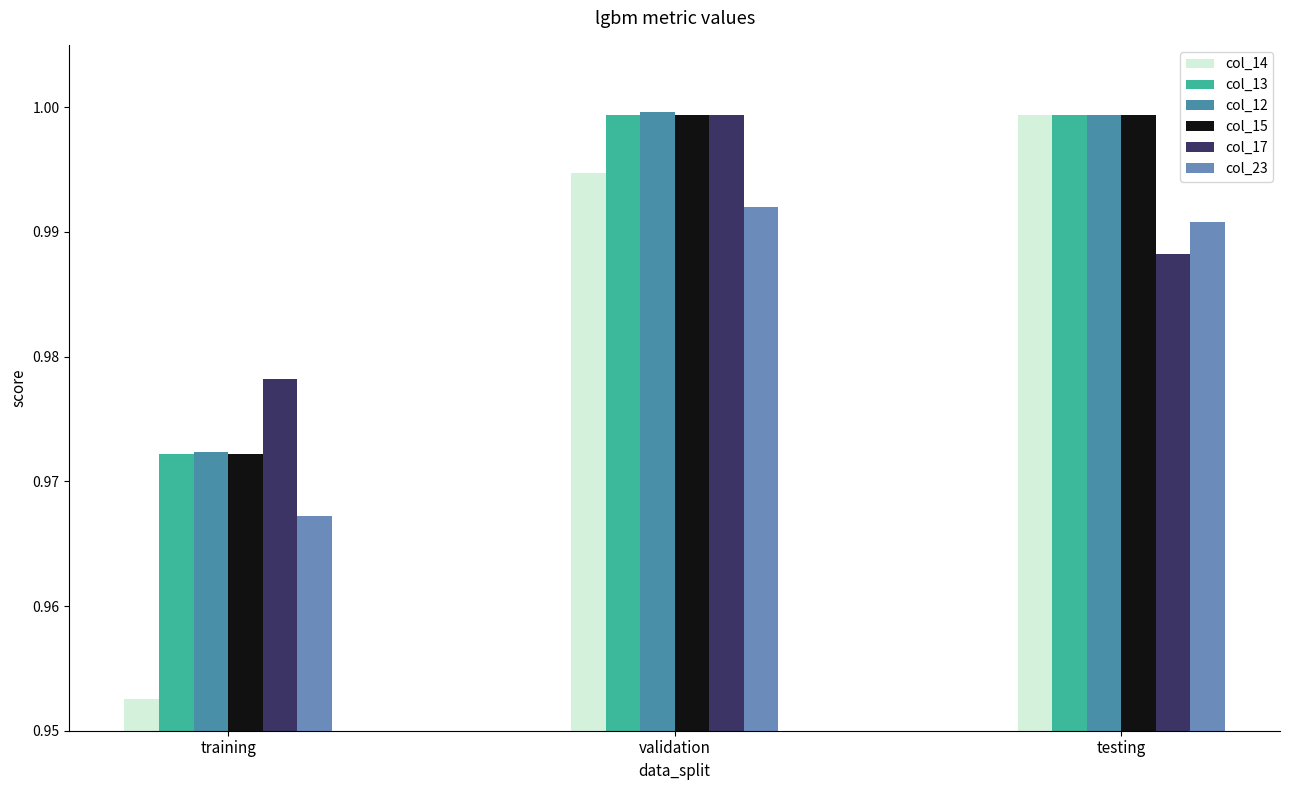

At which label is col_15 closest to 0?

training